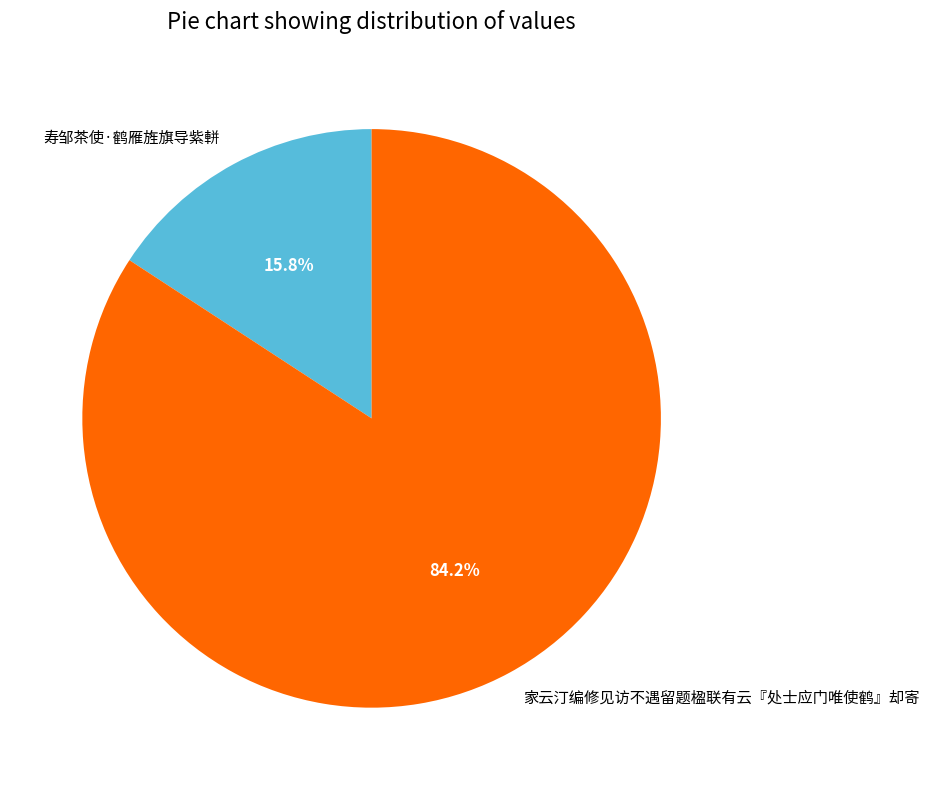

To the nearest percent, what is the combined percentage of 寿邹茶使·鹤雁旌旗导紫軿 and 家云汀编修见访不遇留题楹联有云『处士应门唯使鹤』却寄?

100%